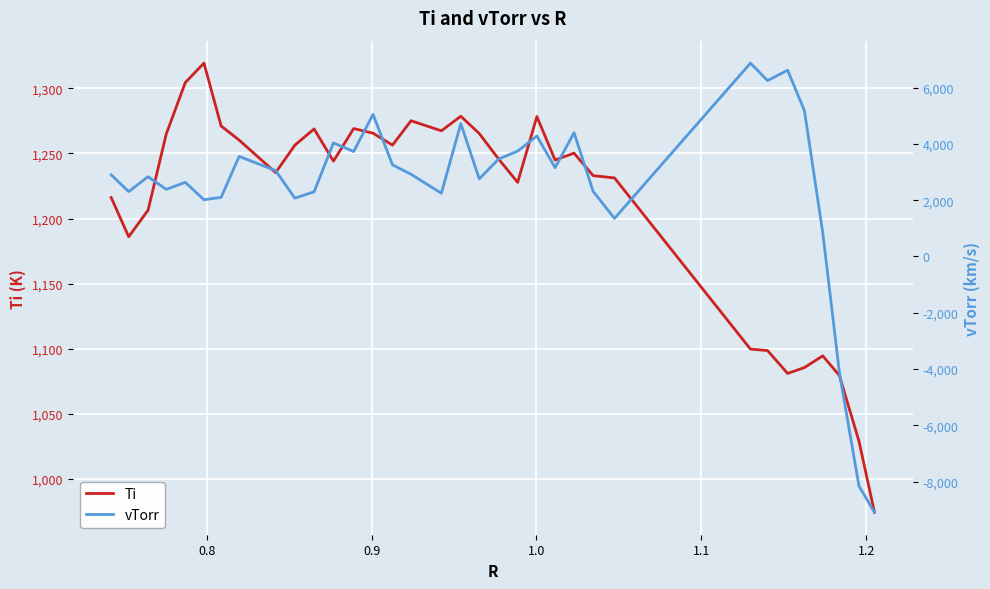

Does the chart display data point markers on the line(s)?

No